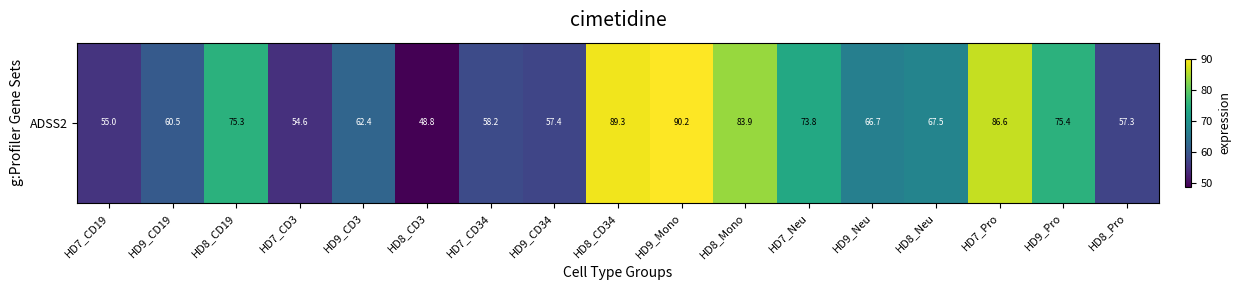

What is the change in value from HD9_CD19 to HD8_Neu?

+7.0